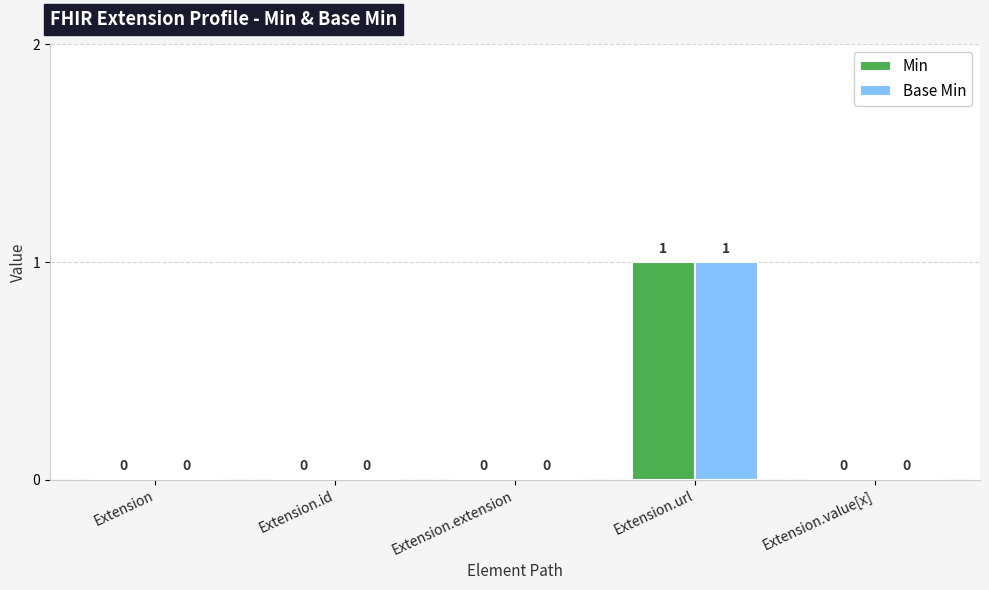

At which category is the sum across all series the highest?

Extension.url